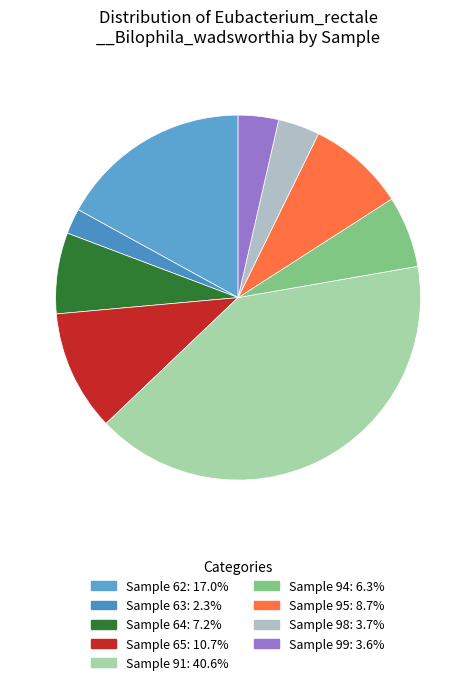

Count the number of slices in the pie.

9